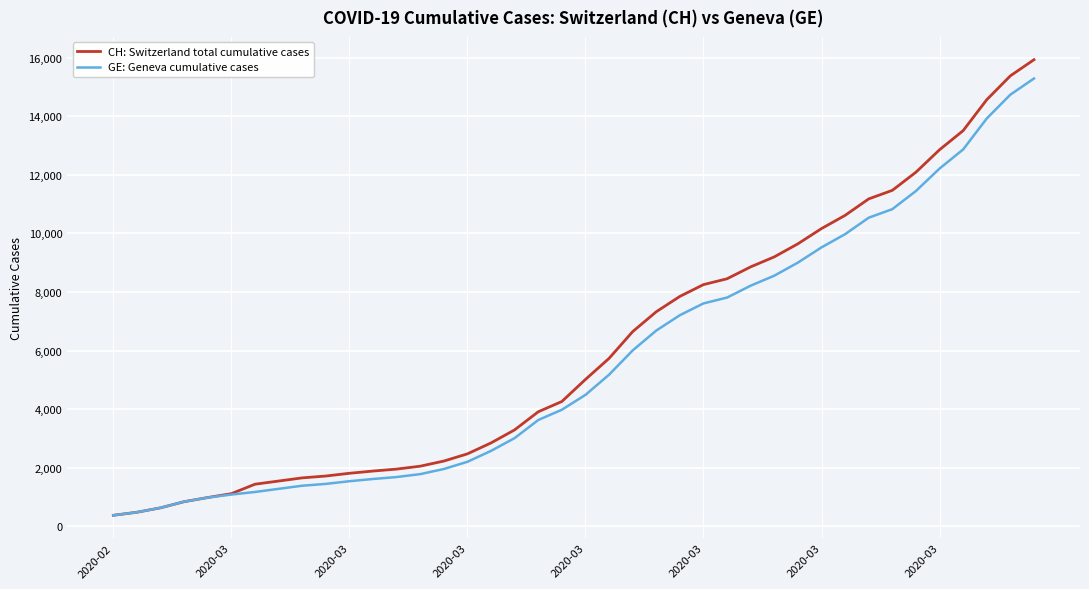

What is the minimum value for CH: Switzerland total cumulative cases?

375